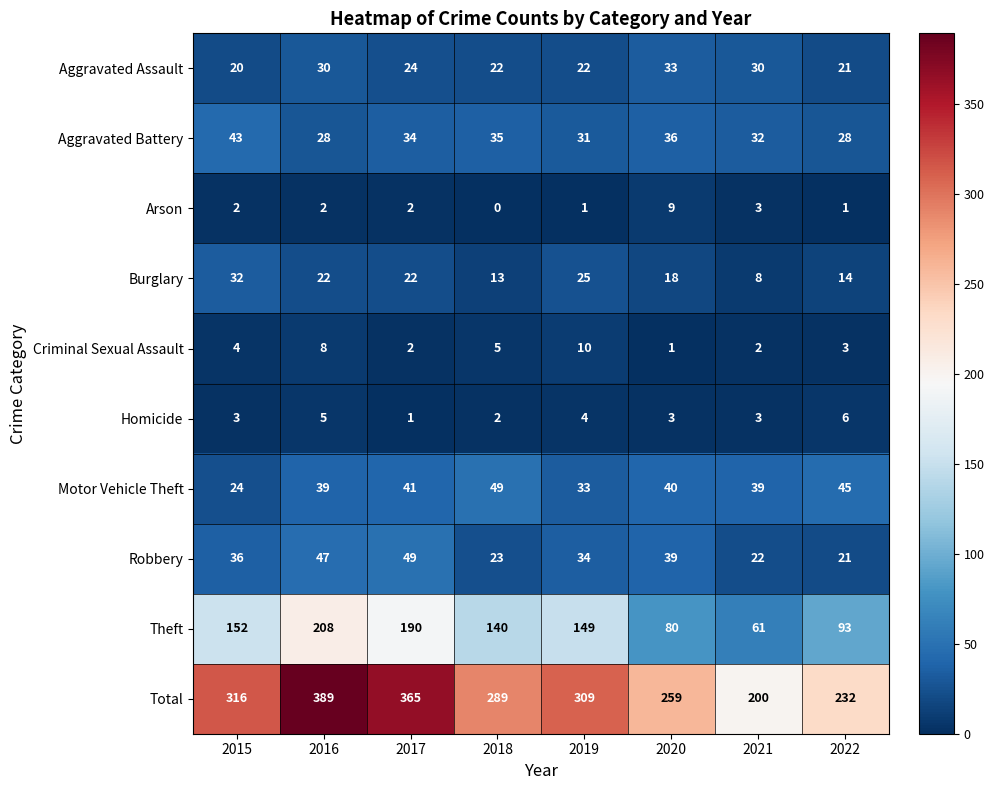

Between 2020 and 2022, which series saw the biggest shift?

Total